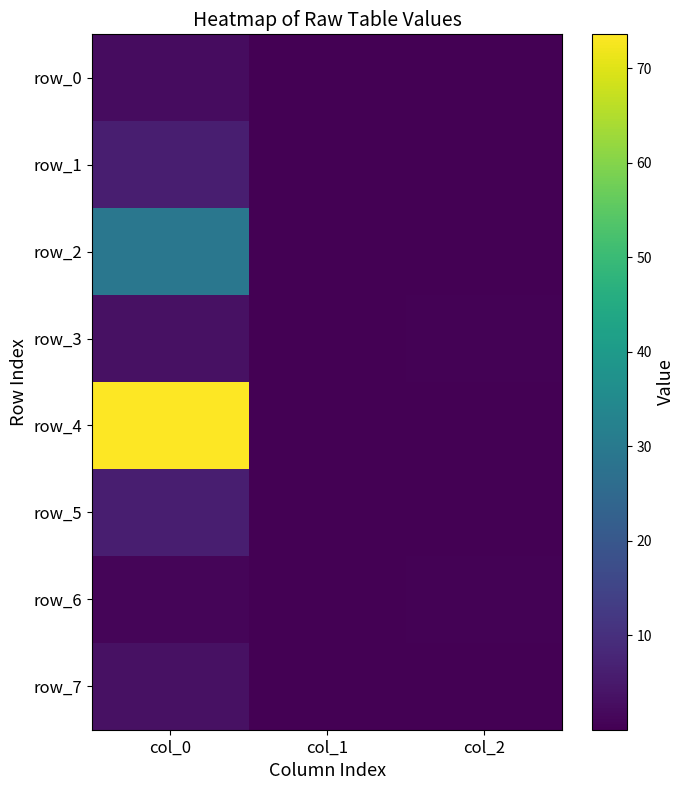

What is the maximum value shown in the chart?

73.6